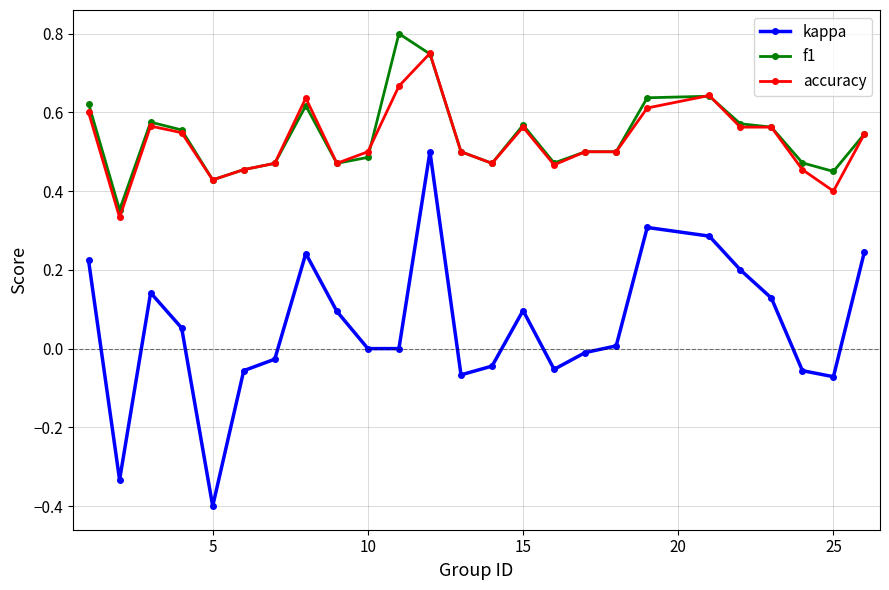

True or false: f1 and kappa cross at least once.

False